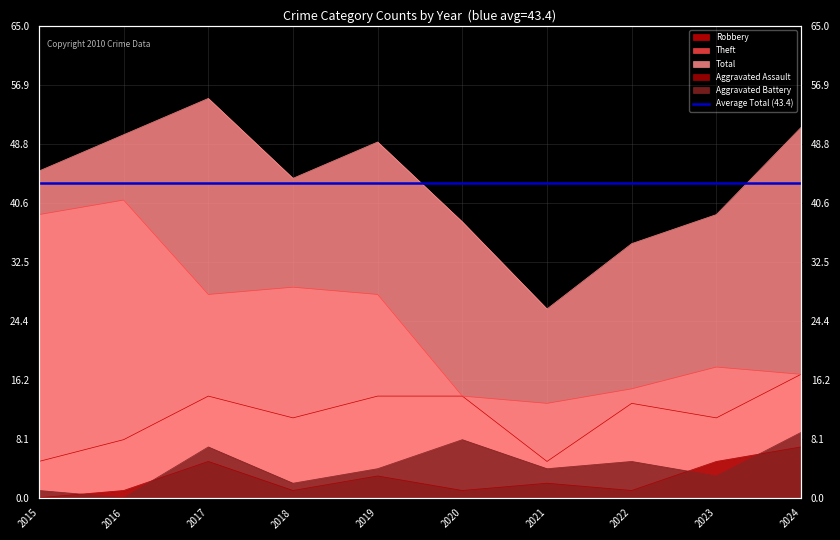

Rank the series by their maximum value, from highest to lowest.

Total, Theft, Robbery, Aggravated Battery, Aggravated Assault